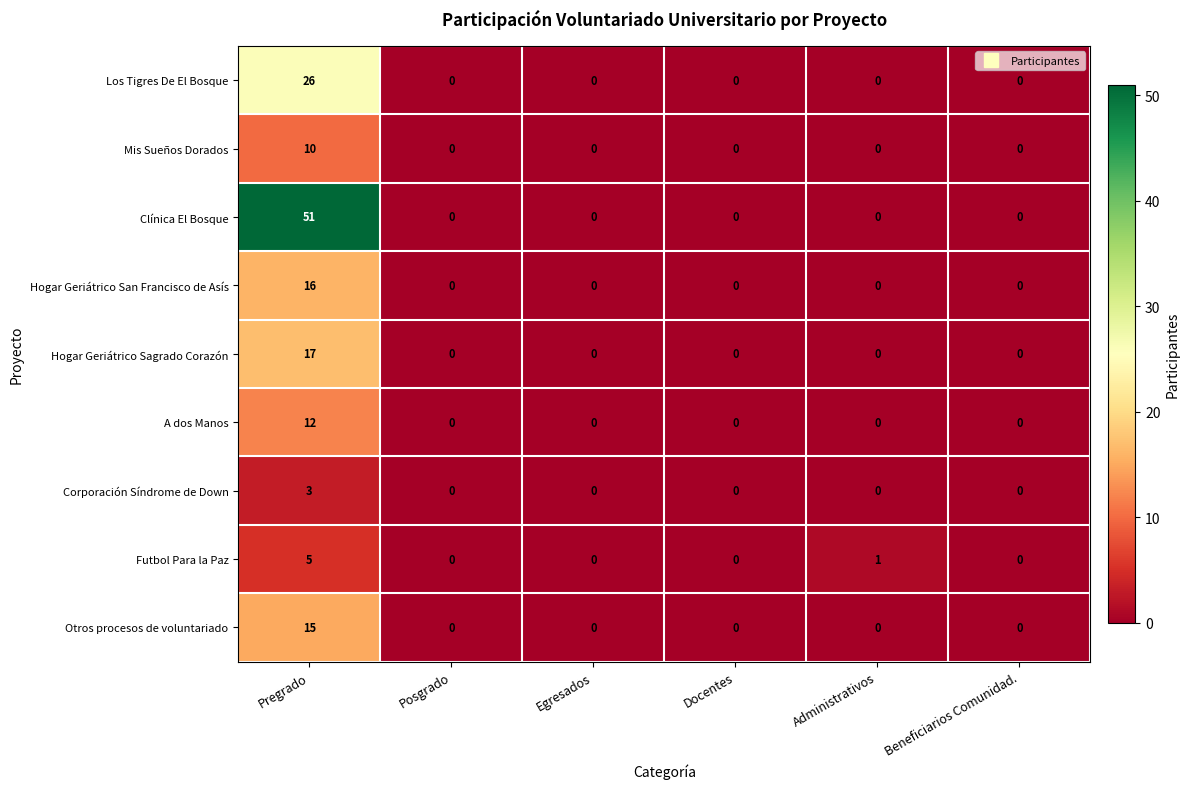

Rank the series by their maximum value, from lowest to highest.

Corporación Síndrome de Down, Futbol Para la Paz, Mis Sueños Dorados, A dos Manos, Otros procesos de voluntariado, Hogar Geriátrico San Francisco de Asís, Hogar Geriátrico Sagrado Corazón, Los Tigres De El Bosque, Clínica El Bosque